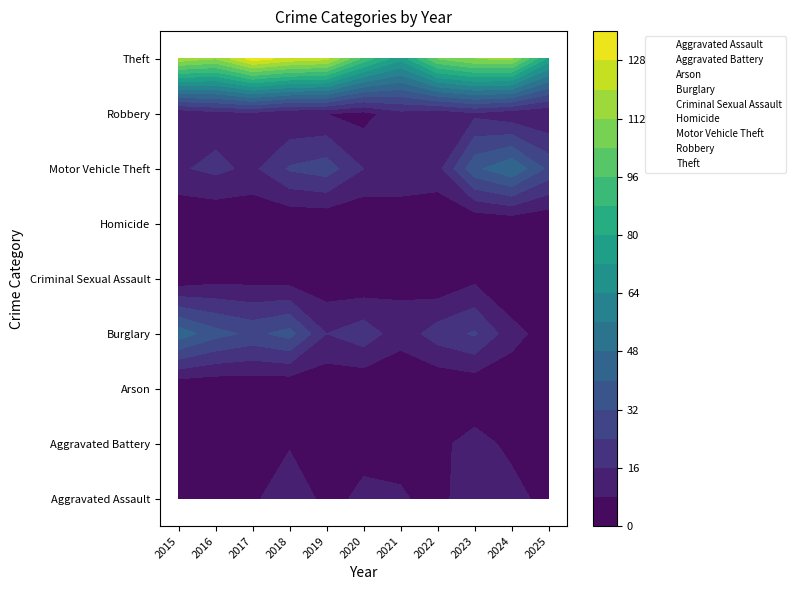

True or false: Arson has a value of 2 at 2020.

True